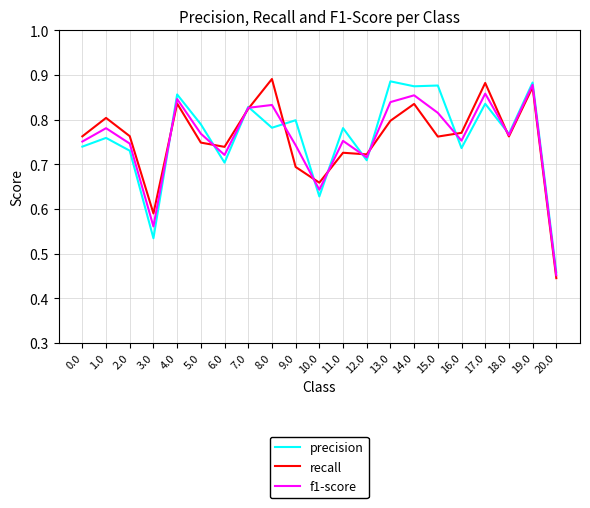

At which label is f1-score closest to 0?

20.0